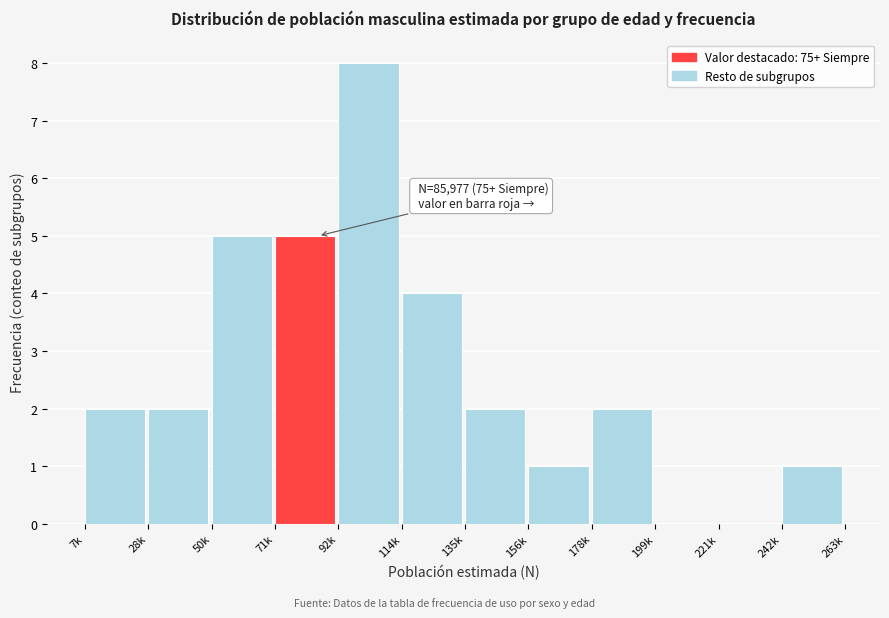

Reading left to right, list all the values displayed in this chart.

7k=2	28k=2	50k=5	71k=5	92k=8	114k=4	135k=2	156k=1	178k=2	199k=0	221k=0	242k=1